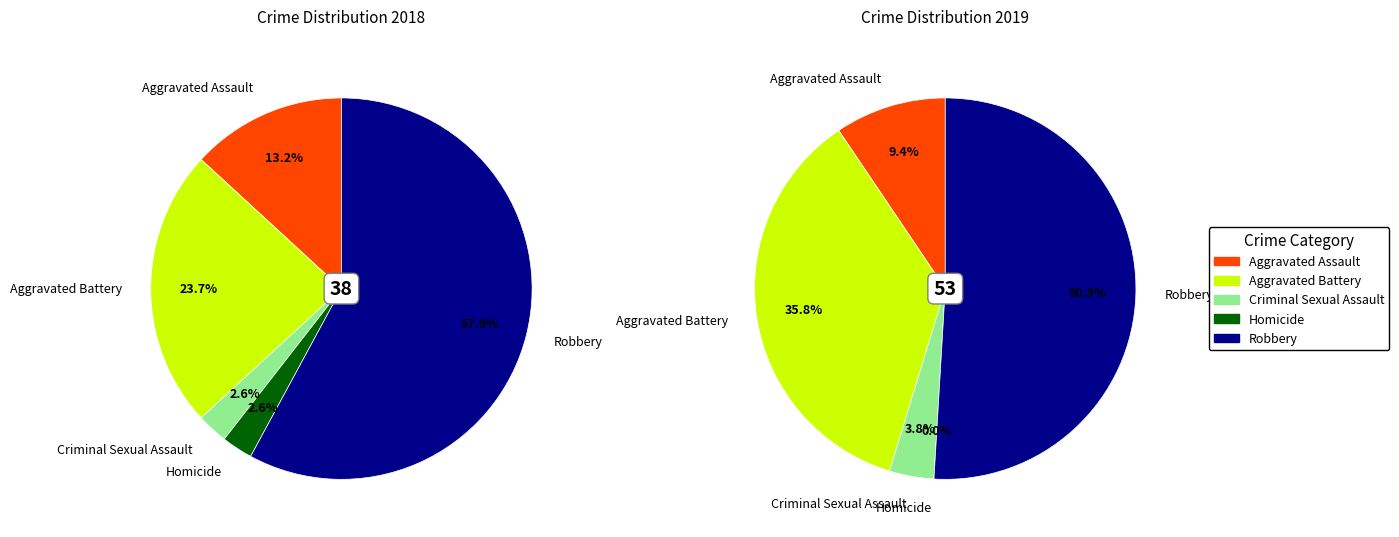

How much of the chart is everything except 4?

42.1%